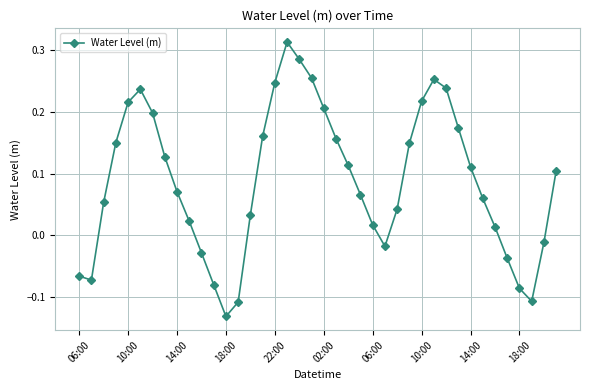

How many interior local peaks (higher than both neighbors) does the data have?

3